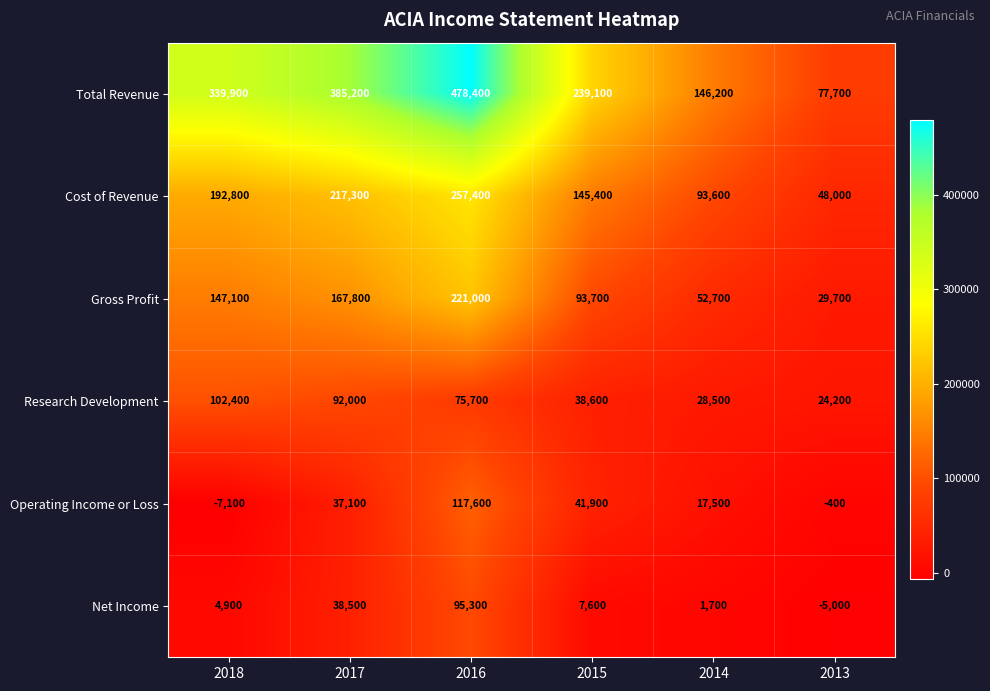

Where is Research Development nearest to the value 63300?

2016